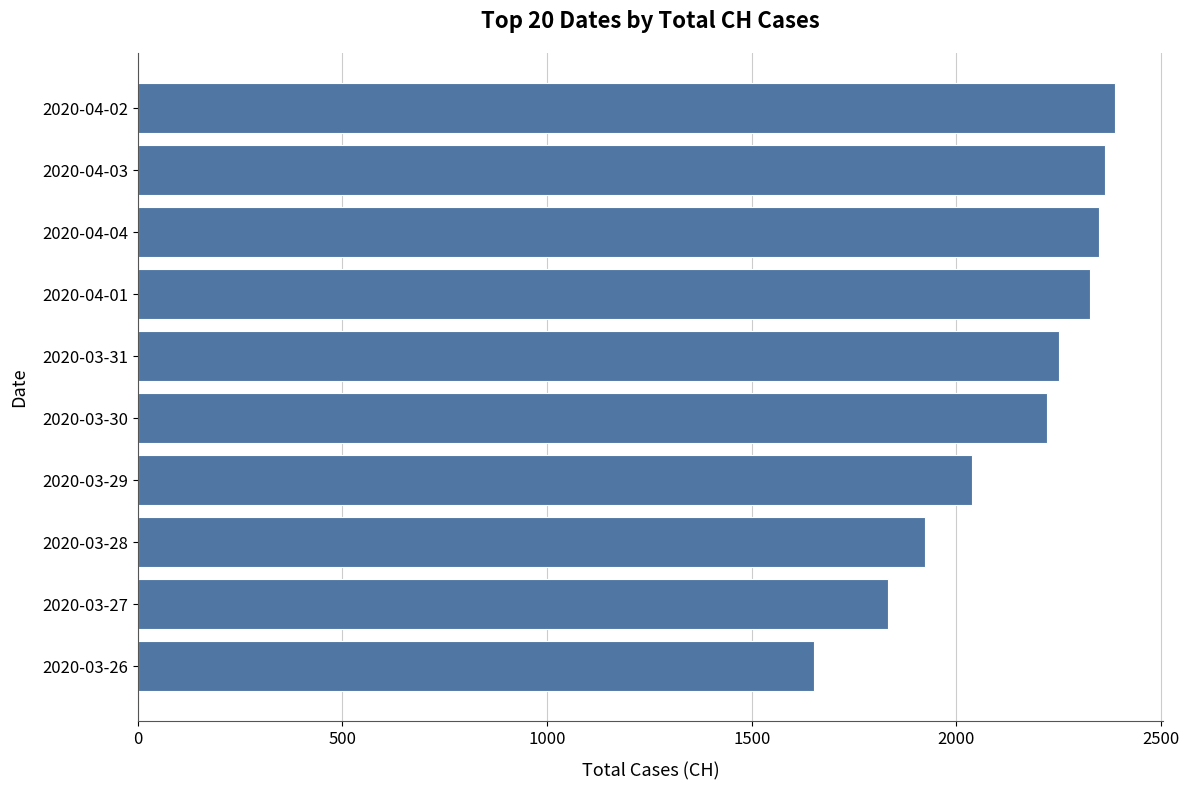

Between 2020-03-26 and 2020-03-29, which is larger?

2020-03-29